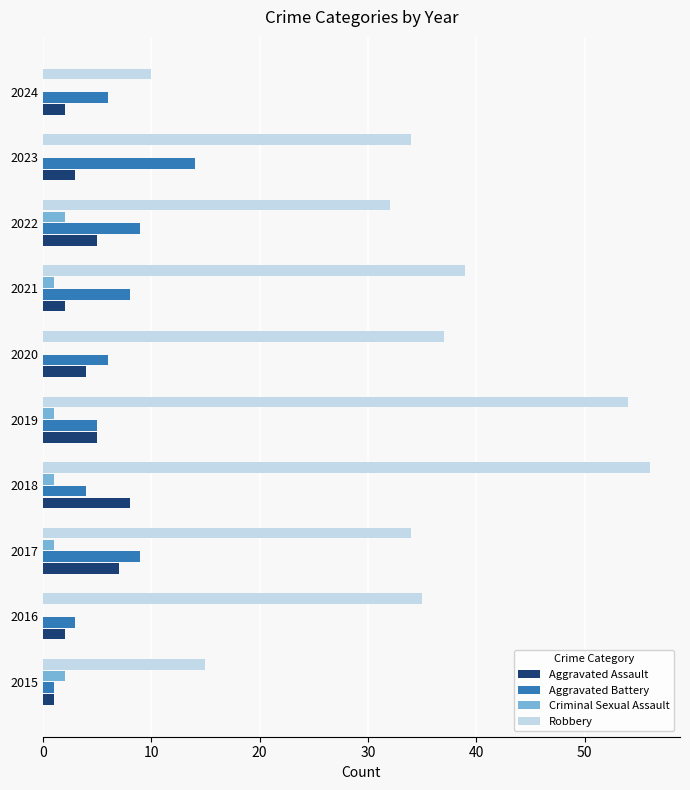

Is it true that Criminal Sexual Assault equals 1 at 2021?

True